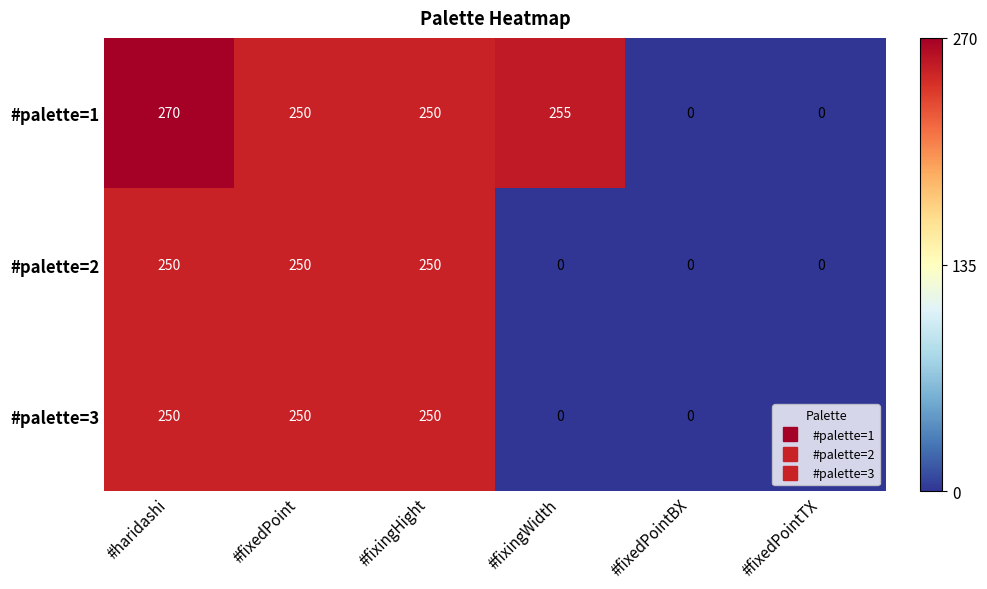

What is the highest value of the #palette=1 series?

270